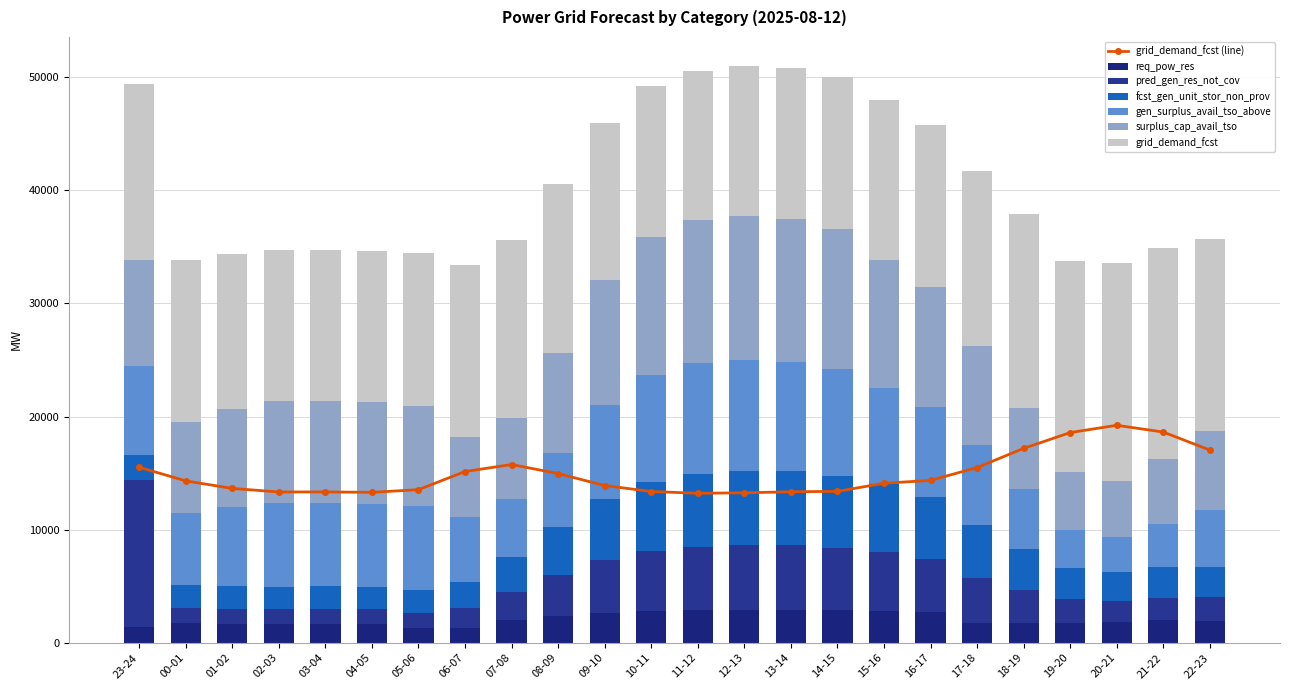

At which label is gen_surplus_avail_tso_above closest to 6457?

08-09